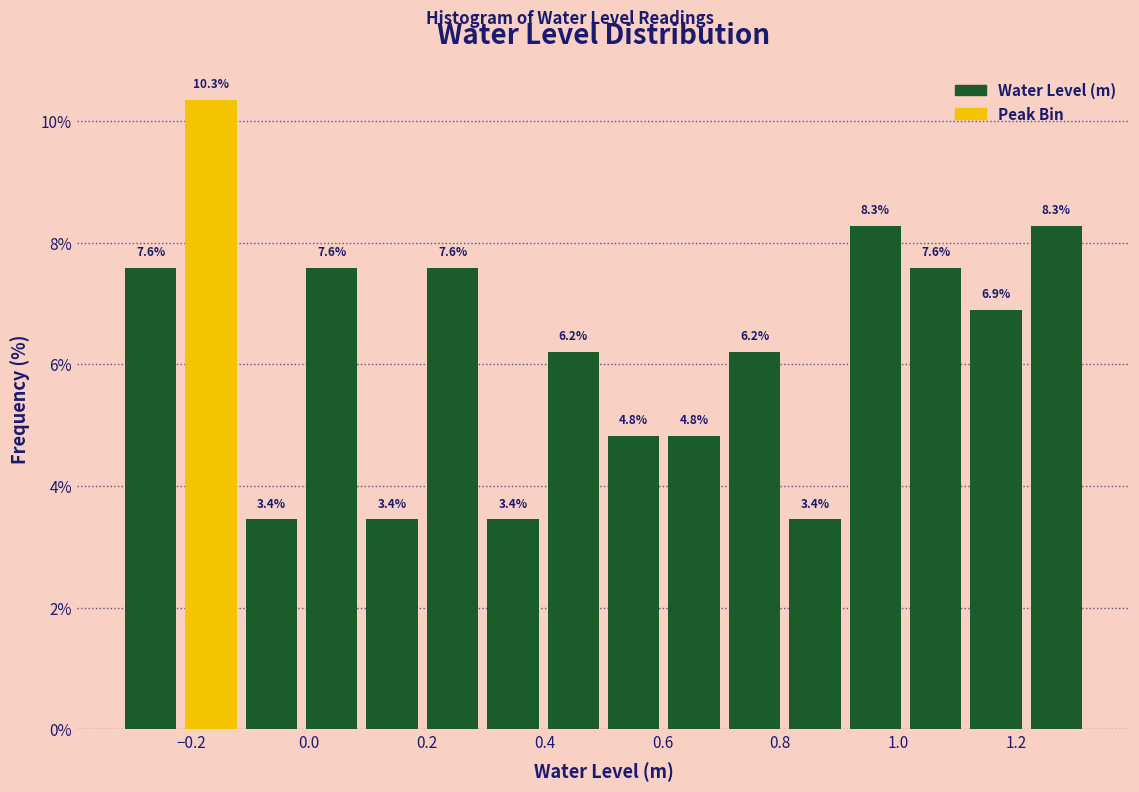

How tall is the bar that spans 0.20 to 0.30 on the x-axis? The bar edges are not printed on the chart, so give them approximately, as read against the axis.

7.6